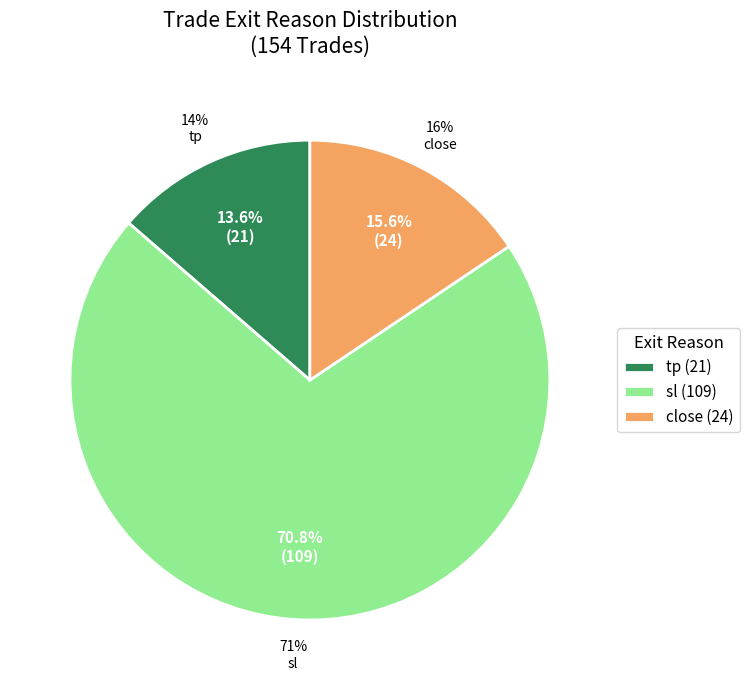

How many slices are in this pie chart?

3